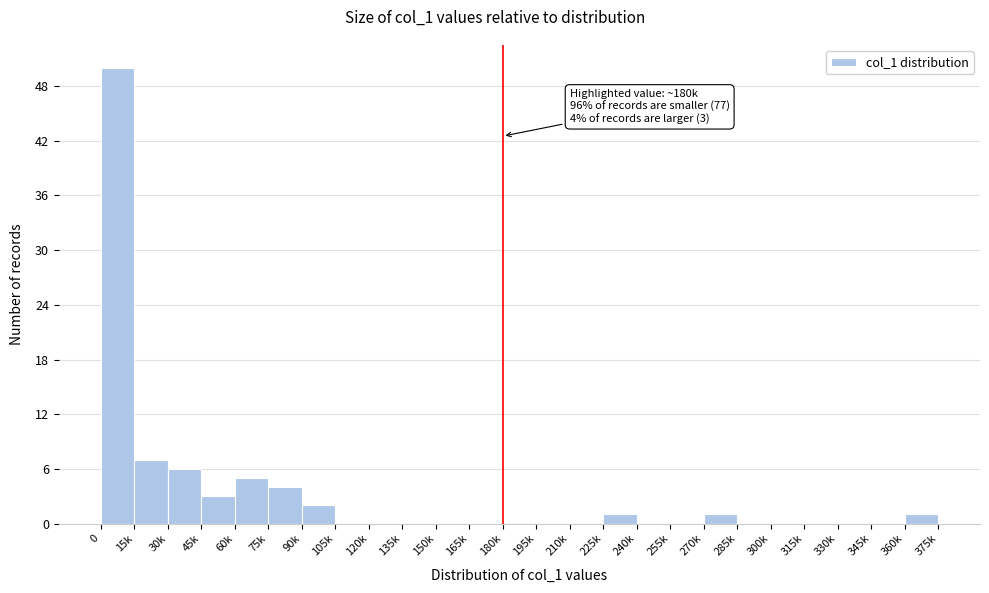

Reading left to right, what are all the values shown in this chart?

0=50	15k=7	30k=6	45k=3	60k=5	75k=4	90k=2	105k=0	120k=0	135k=0	150k=0	165k=0	180k=0	195k=0	210k=0	225k=1	240k=0	255k=0	270k=1	285k=0	300k=0	315k=0	330k=0	345k=0	360k=1